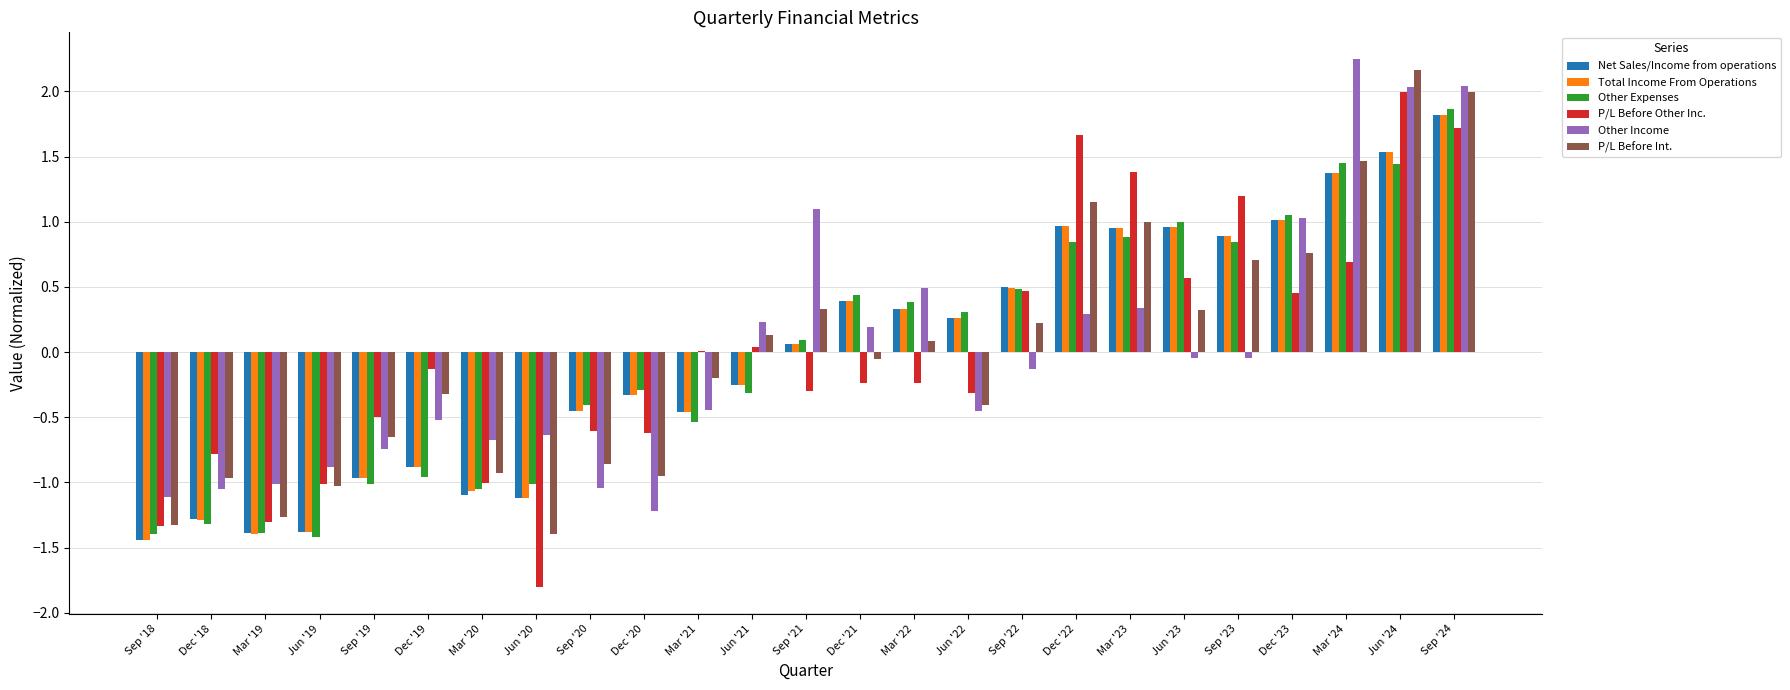

How many series are shown in this chart?

6